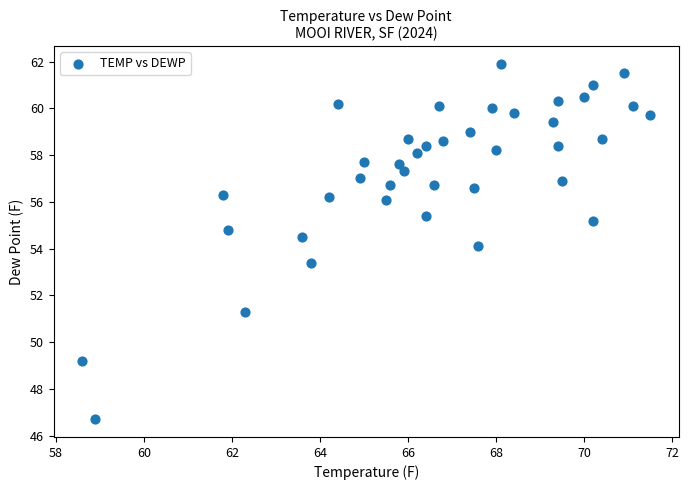

What is the range of Y values (max minus min)?

15.2